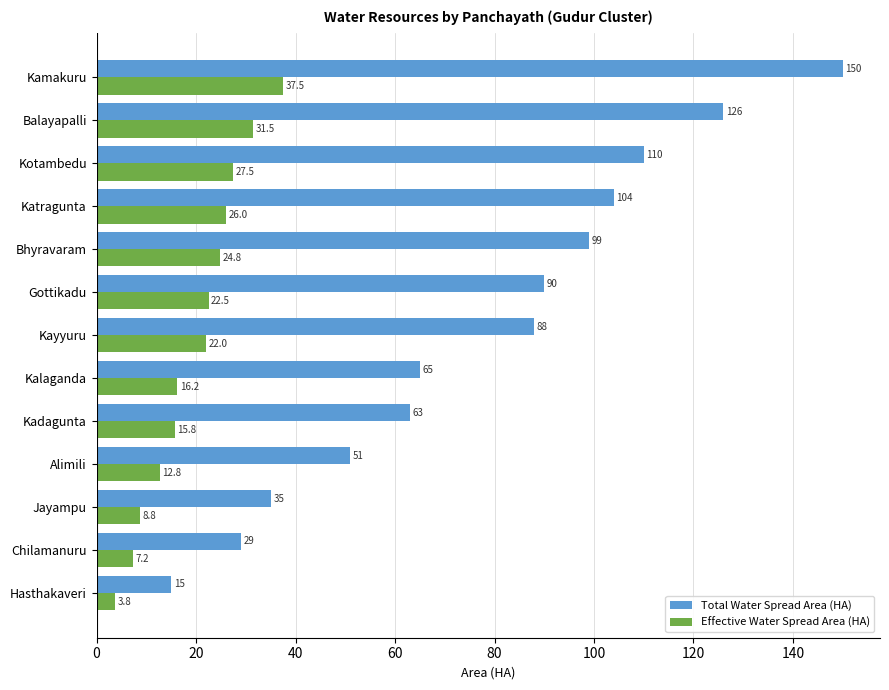

Which series changed the most between Kotambedu and Balayapalli?

Total Water Spread Area (HA)